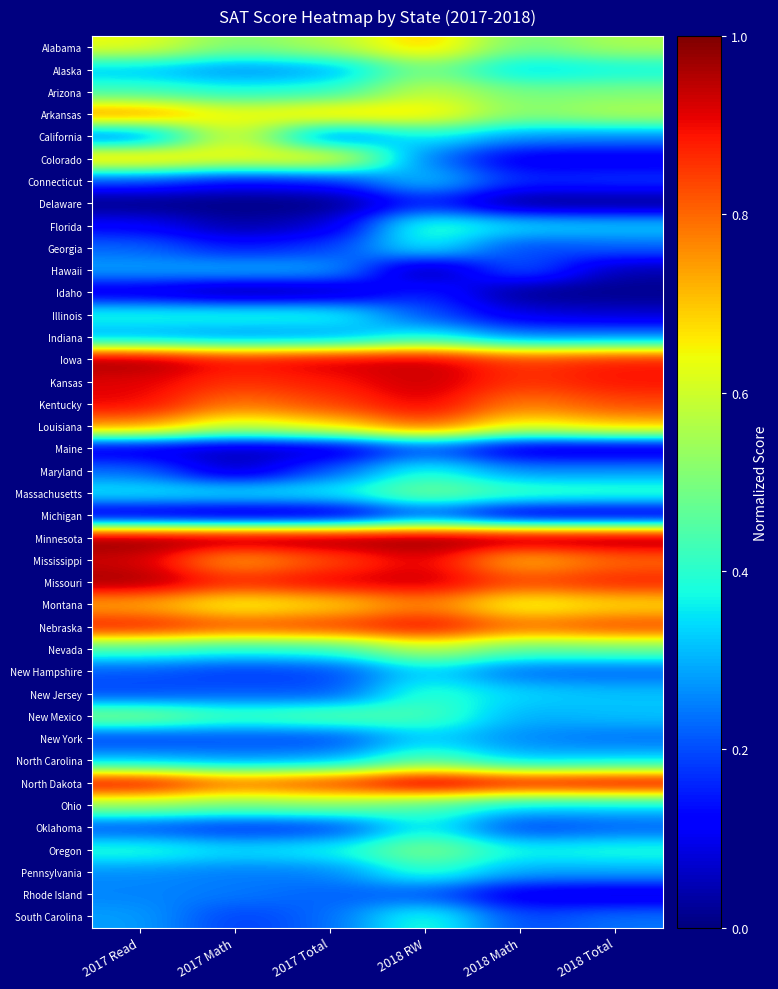

Rank the series at 2017 Total from lowest to highest value.

Delaware, Idaho, Michigan, Maine, Florida, Connecticut, Oklahoma, Georgia, New Hampshire, New York, California, New Jersey, Maryland, Rhode Island, South Carolina, Pennsylvania, Indiana, Alaska, North Carolina, Hawaii, Massachusetts, Oregon, Illinois, Arizona, Nevada, New Mexico, Ohio, Alabama, Montana, Louisiana, Colorado, Arkansas, Mississippi, Kentucky, Nebraska, North Dakota, Kansas, Missouri, Iowa, Minnesota